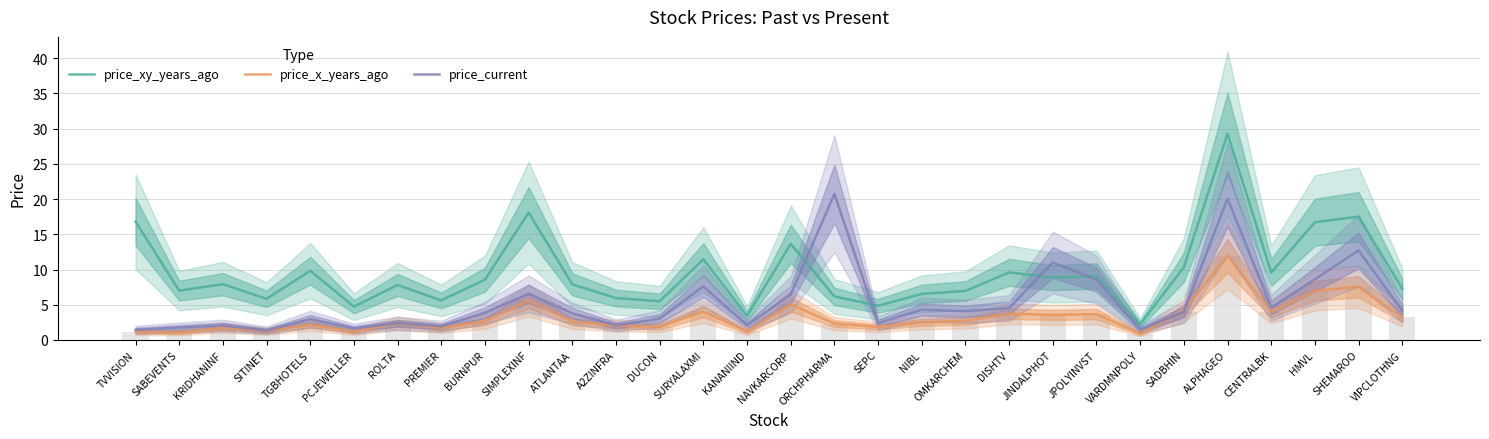

Between ROLTA and HMVL, which is larger?

HMVL